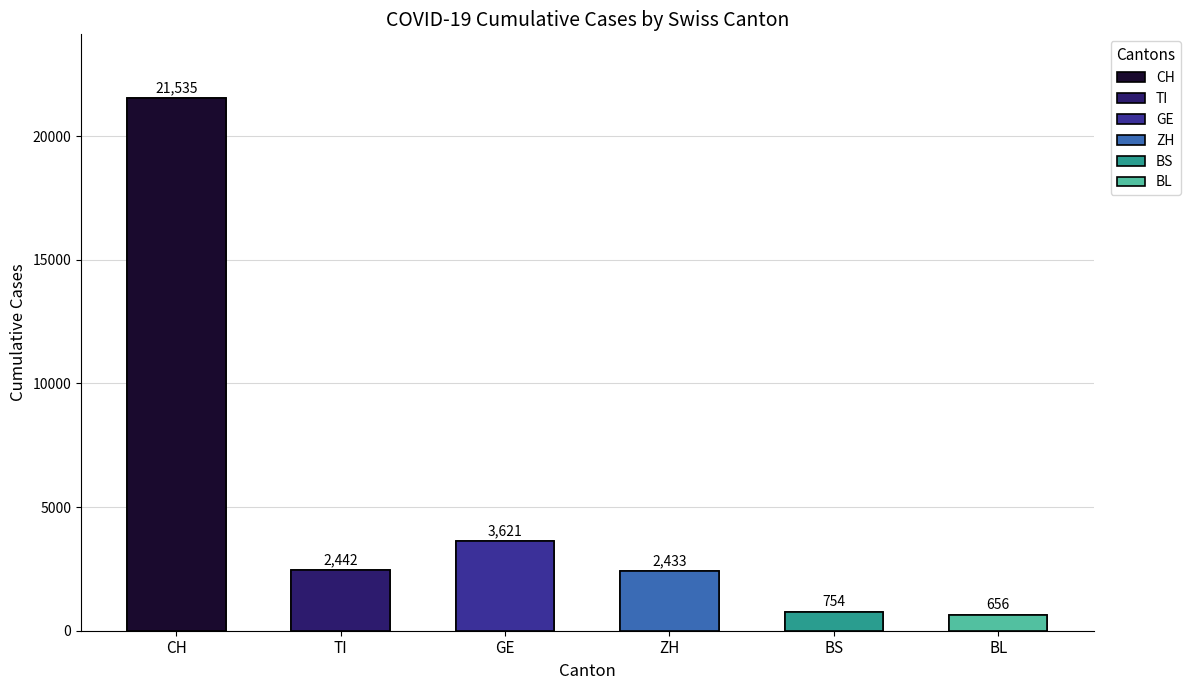

Is it true that TI equals -859 at CH?

False